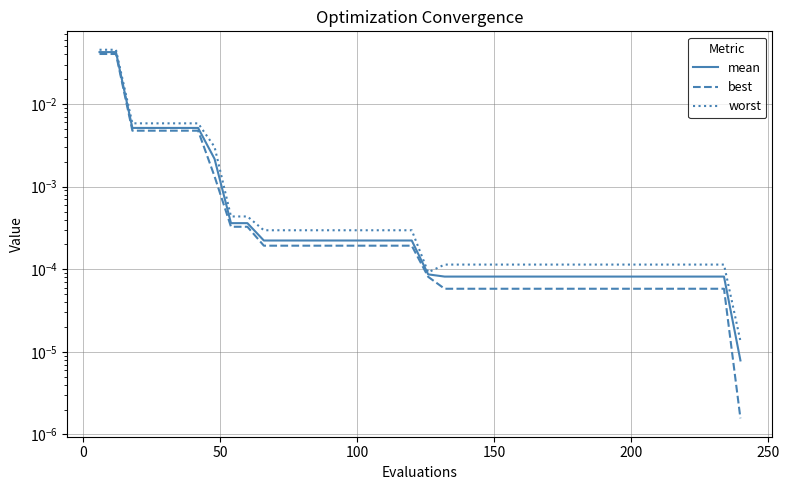

What is the label of the 4th point from the left?

100